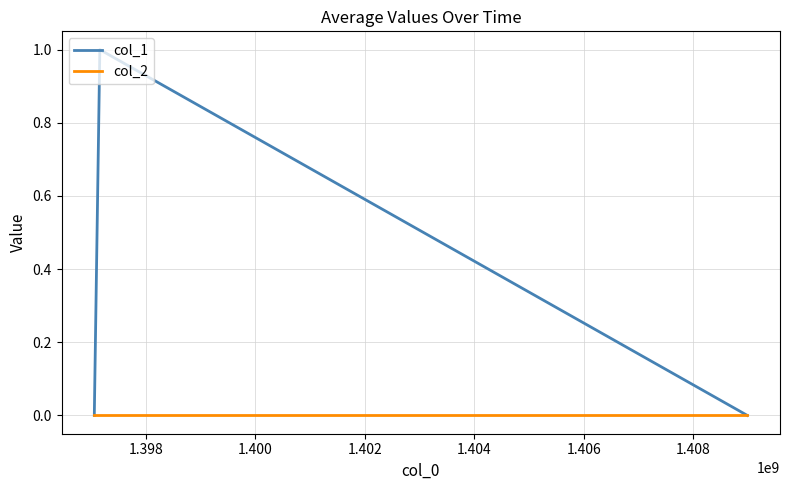

Which series has the largest total across all categories?

col_1